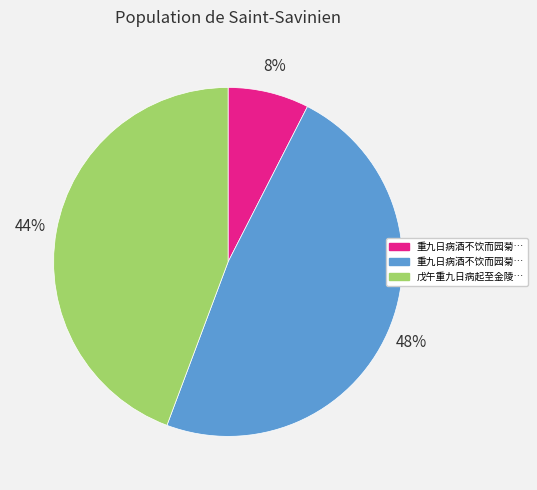

To the nearest percent, what is the average slice percentage?

33%